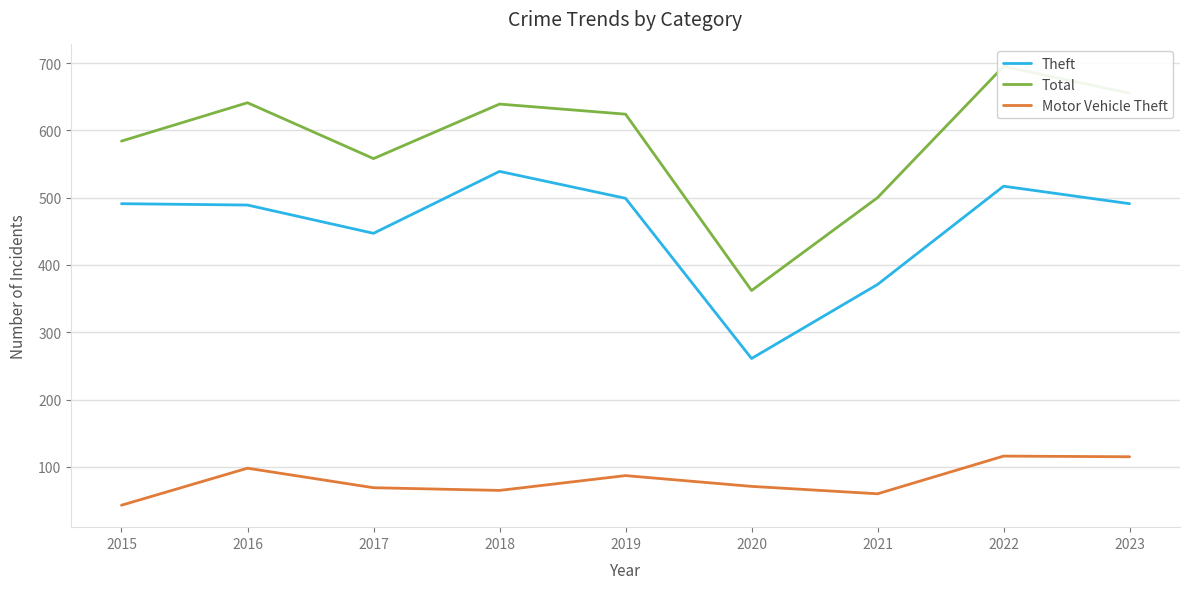

Which series has the widest spread of values?

Total